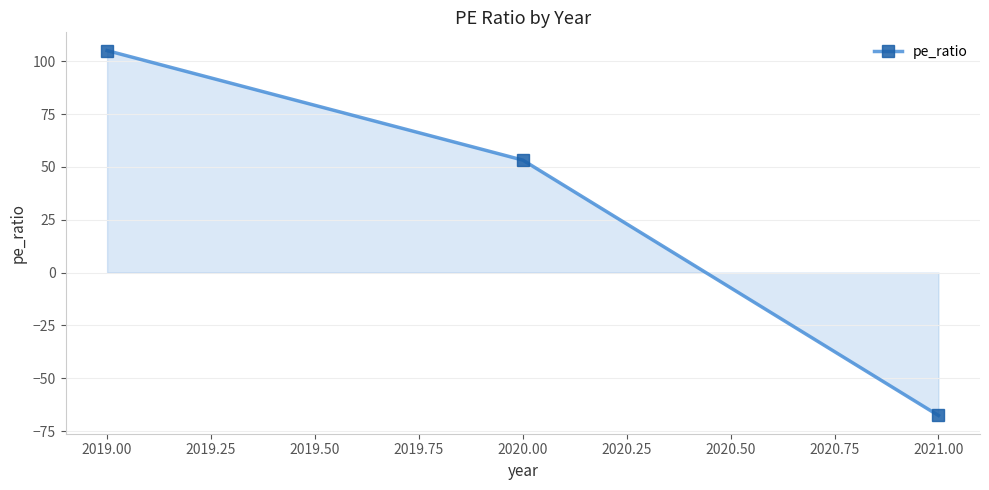

Reading right to left, what are all the values shown in this chart?

-67.6	53.2	105.0